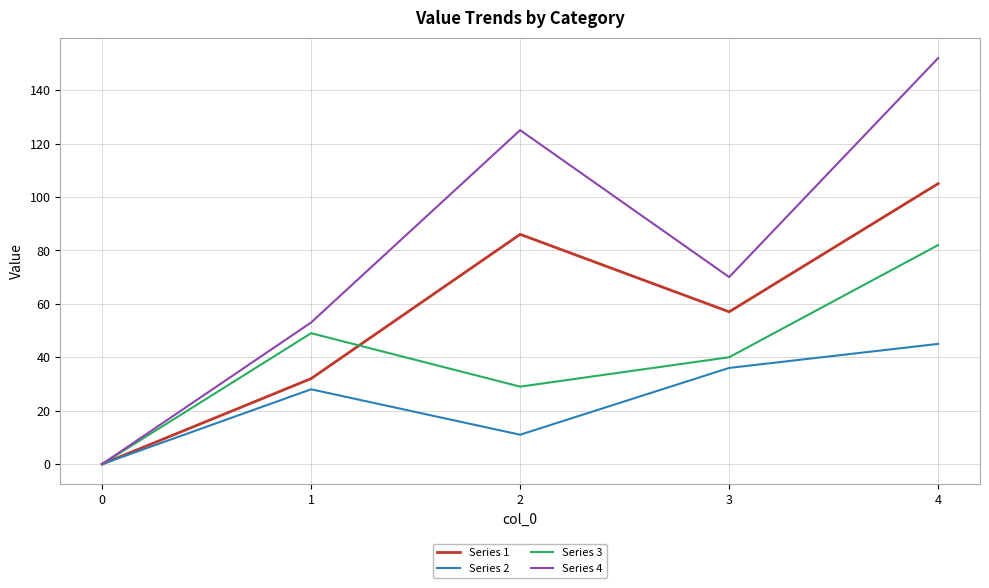

At which label does Series 4 first exceed 70?

2